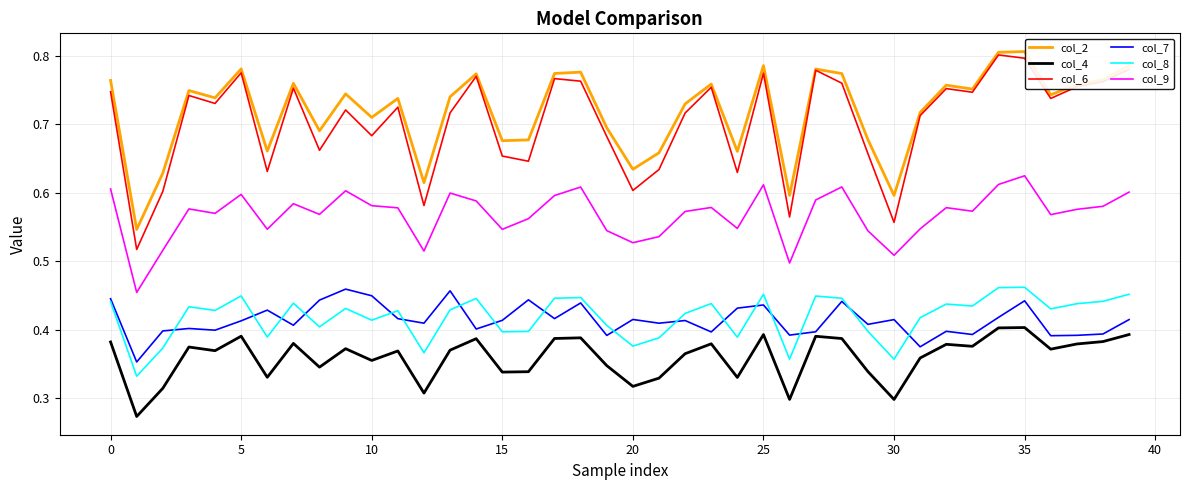

What is the difference between the second highest and second lowest values in the col_6 series?

0.2